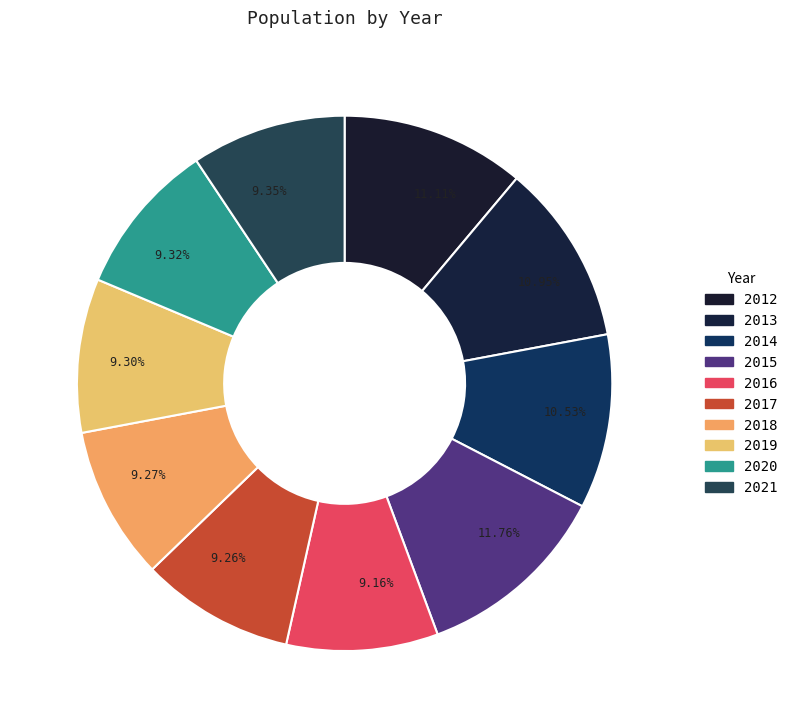

To the nearest percent, what is the difference between the largest and smallest slice percentages?

3%